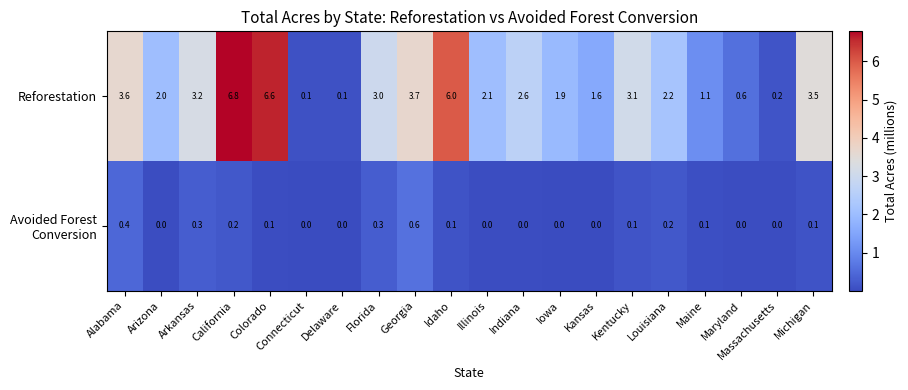

Count the number of categories in the chart.

20